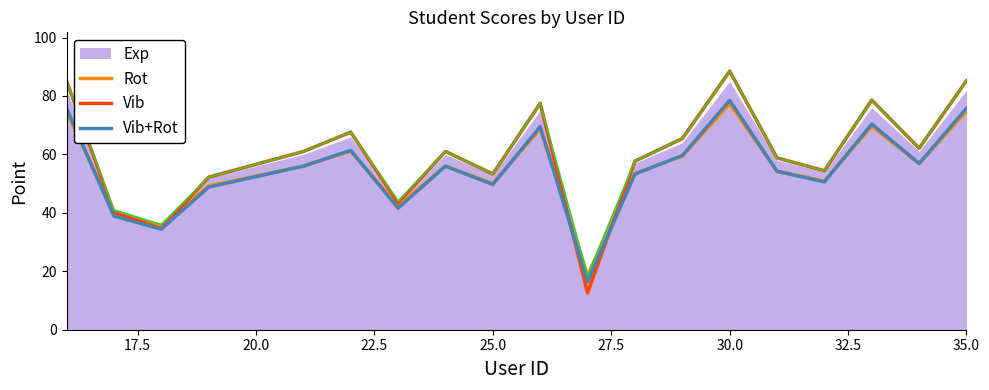

What is the minimum value for Vib+Rot?

16.4